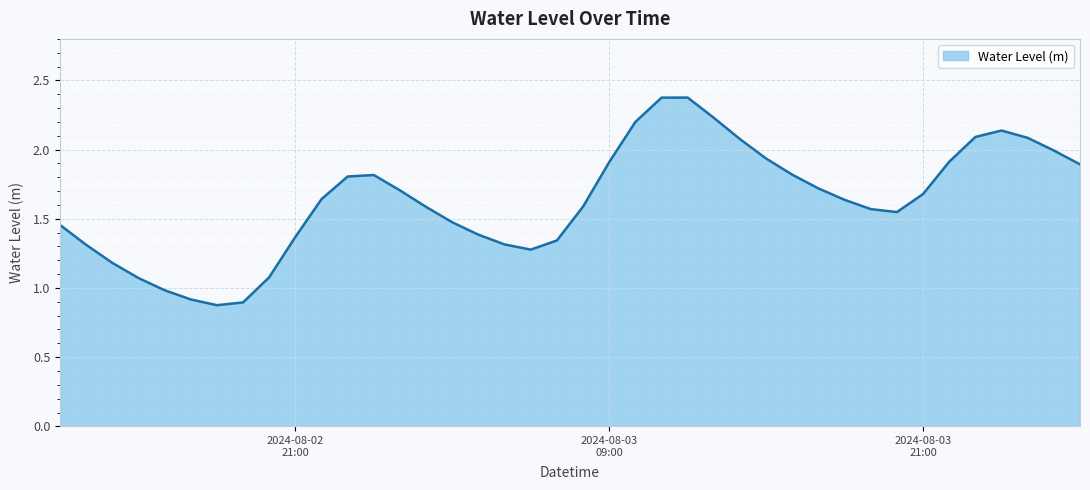

What is the minimum value shown in the chart?

0.9